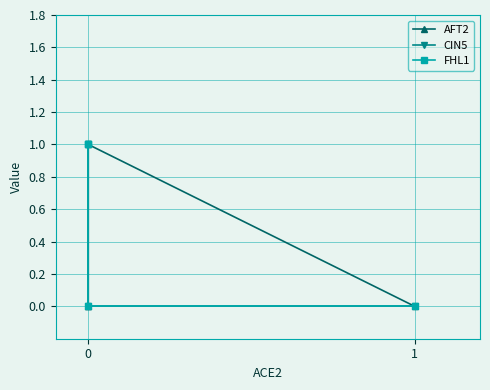

Is this an area chart (filled region under the line)?

No